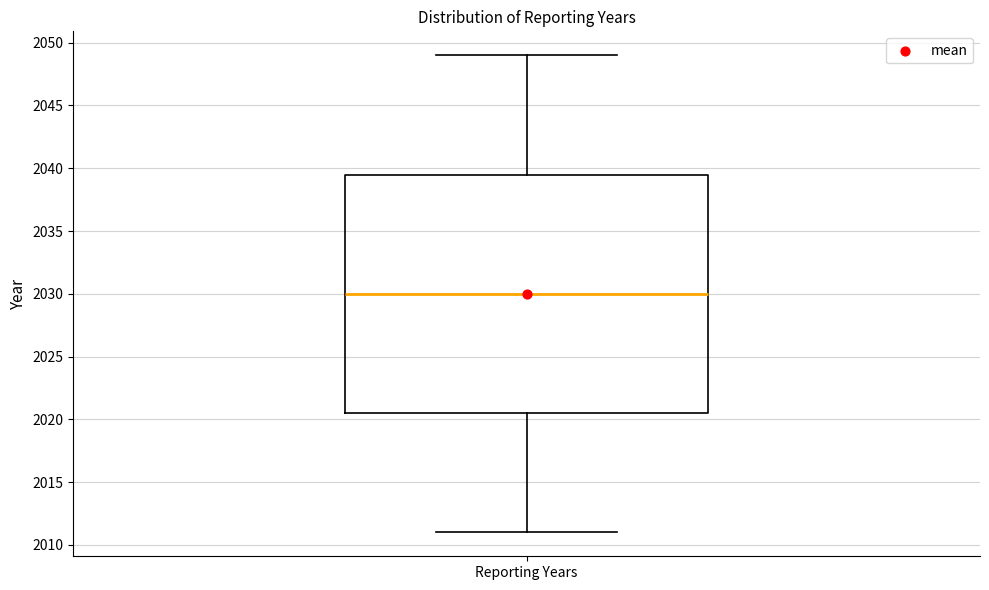

Read this box plot against the y-axis: the position of the median line, the range covered by the box, and the ends of both whiskers. The values are not printed on the chart, so give them approximately, as read against the axis.

median 2030.0, box 2020.5 to 2039.5, whiskers 2011.0 to 2049.0